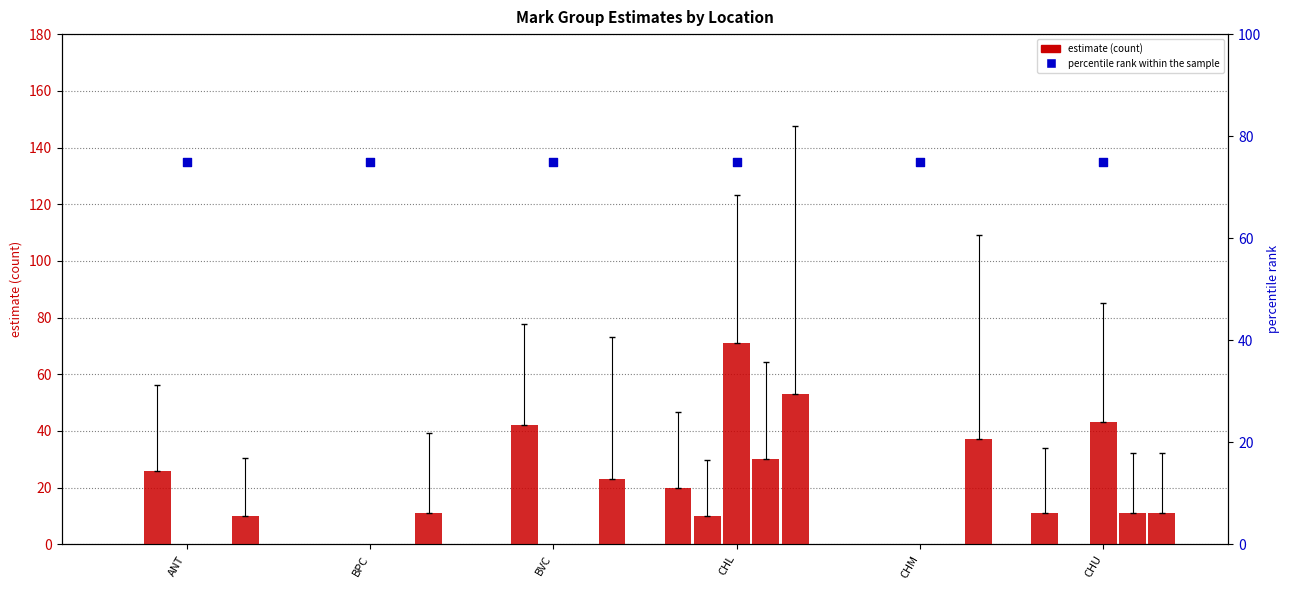

At how many categories does at least one series exceed 11?

6